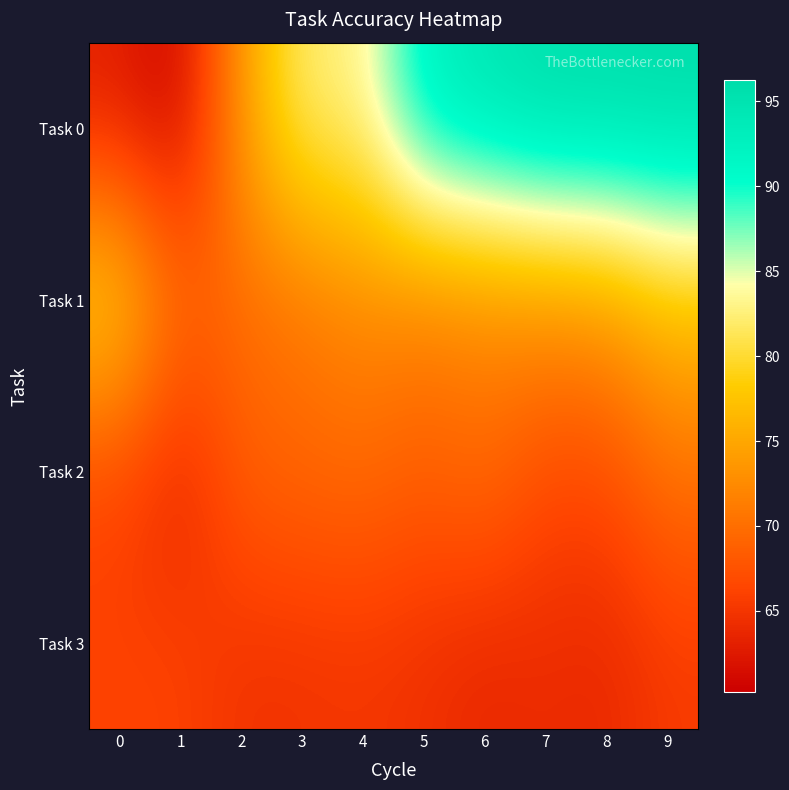

What is the spread (max minus min) of values at 1?

9.8